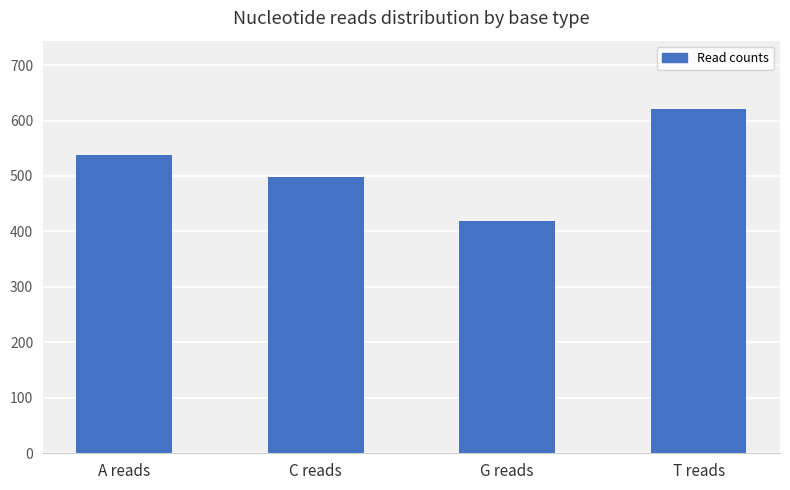

Which label corresponds to the largest value in the chart?

T reads